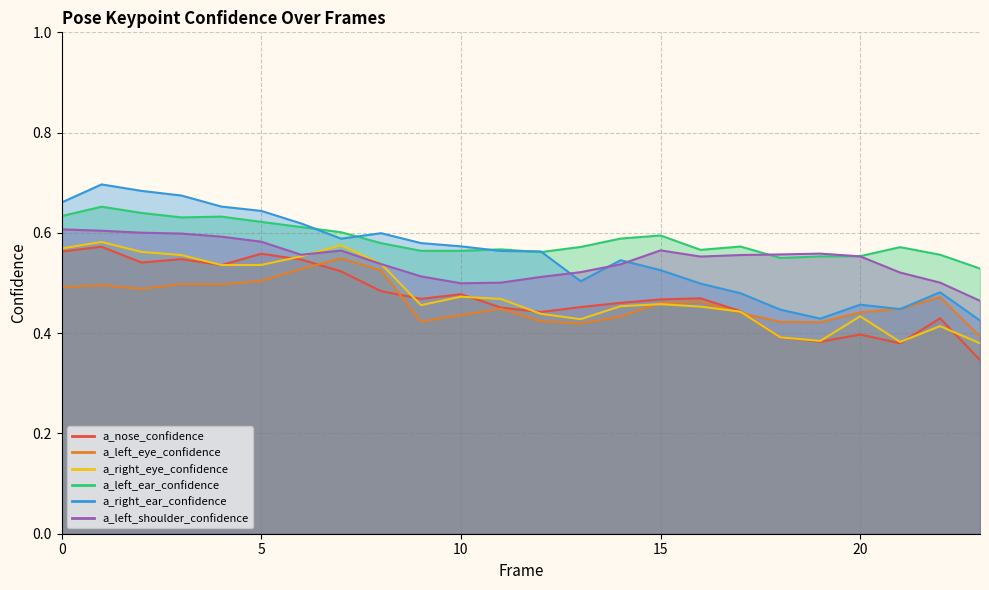

What are all the series names shown in the legend?

a_nose_confidence, a_left_eye_confidence, a_right_eye_confidence, a_left_ear_confidence, a_right_ear_confidence, a_left_shoulder_confidence